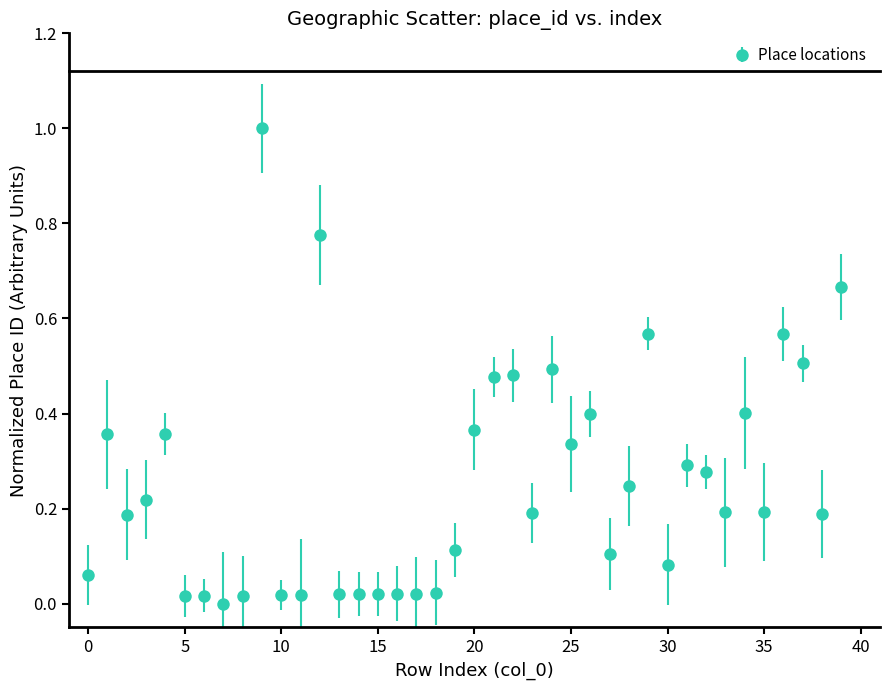

What is the greatest value displayed?

1.0